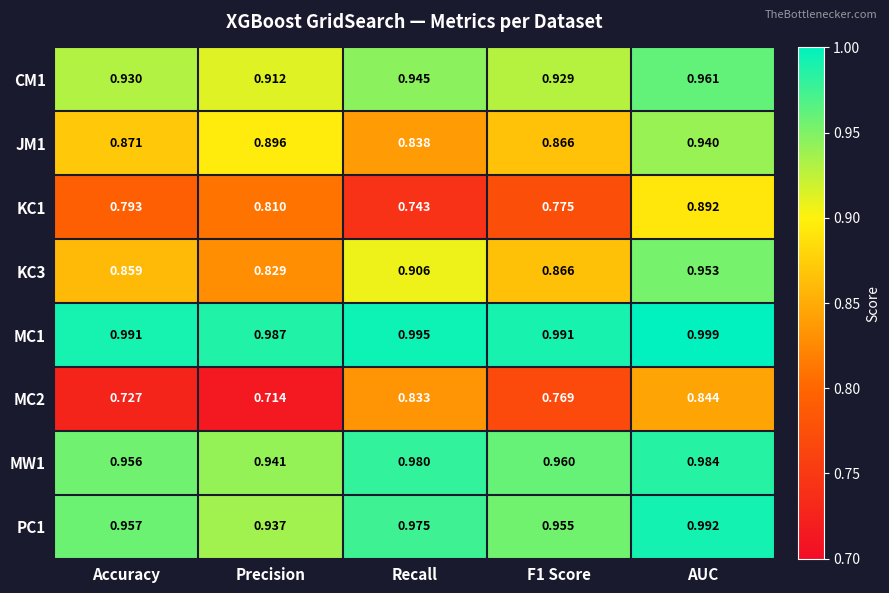

Where is MW1 nearest to the value 0?

Precision